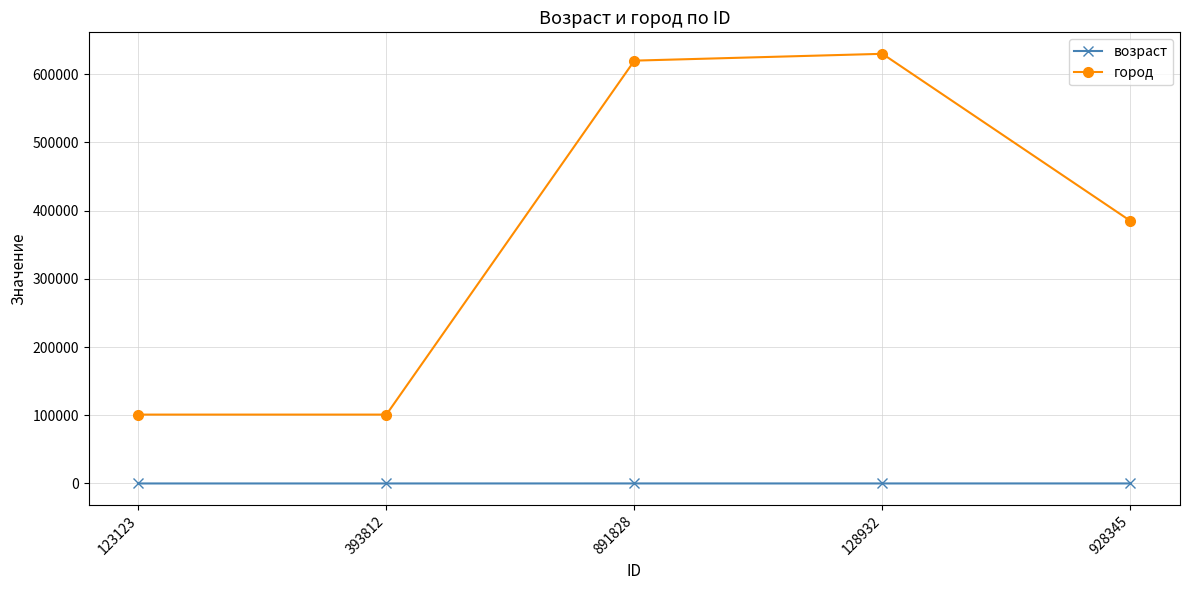

Does the chart display data point markers on the line(s)?

Yes